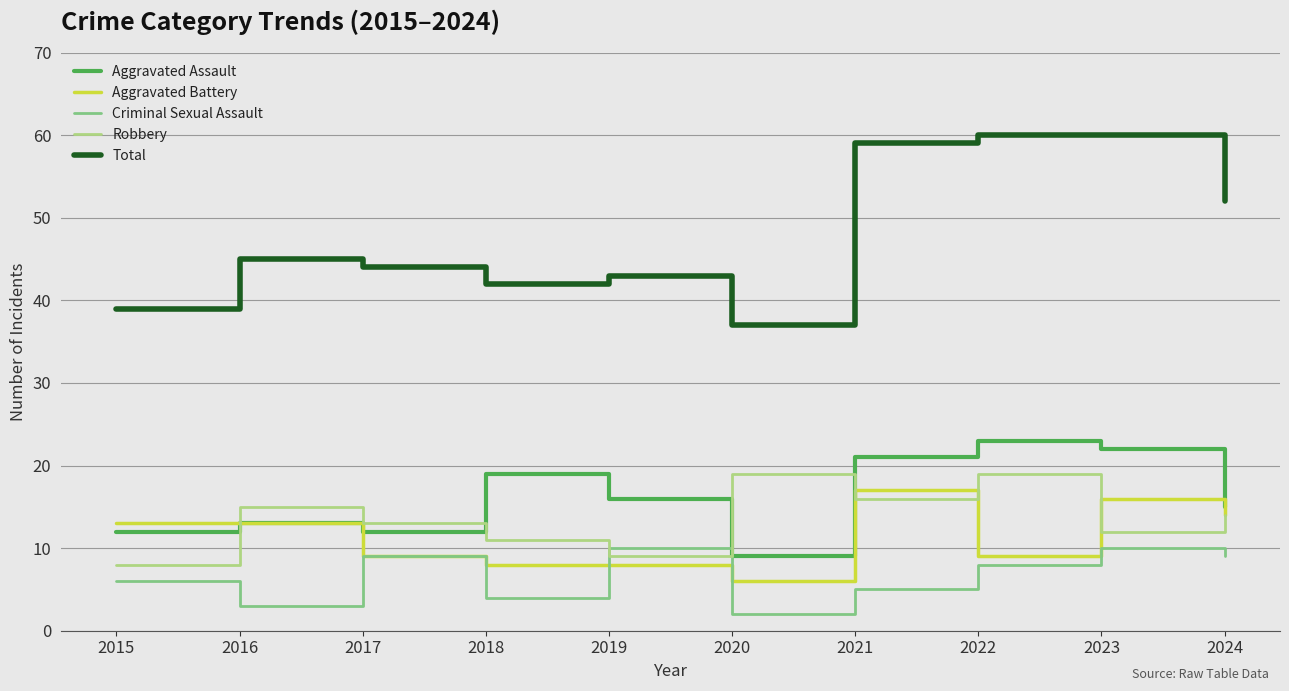

How many times do Criminal Sexual Assault and Robbery cross each other?

2